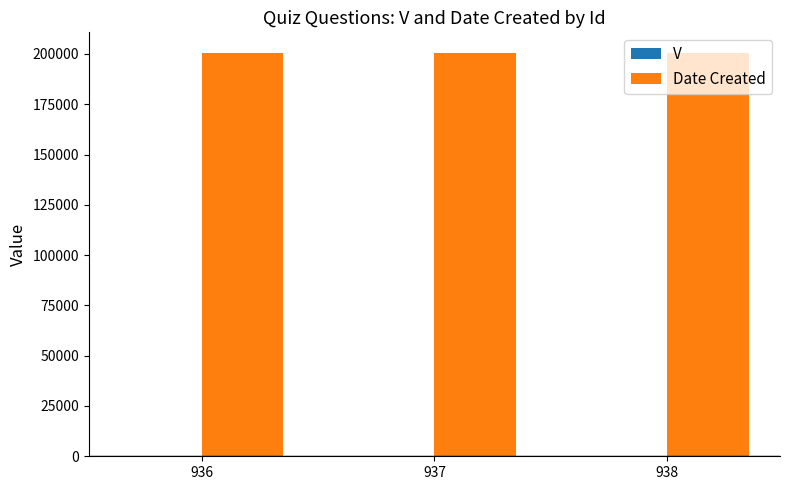

Which series has the largest total across all categories?

Date Created